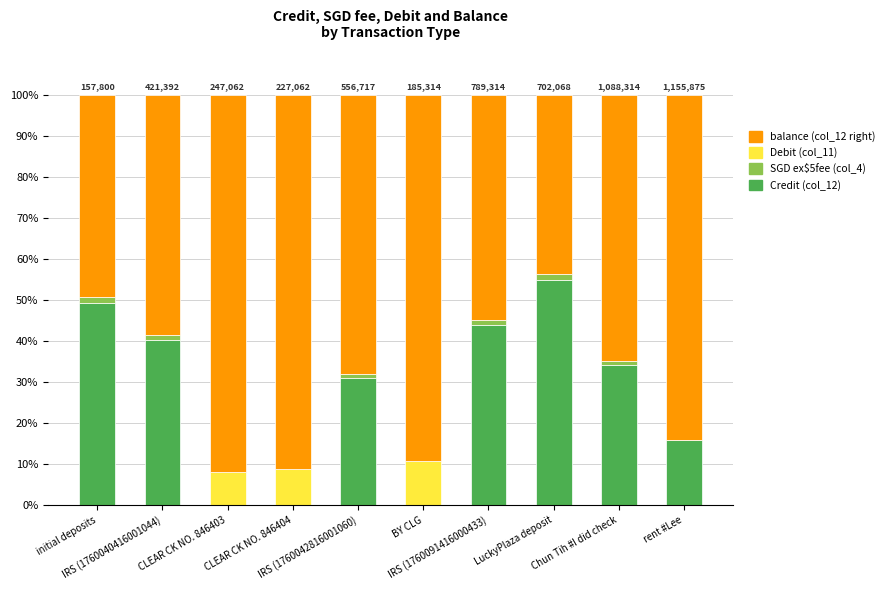

What is the sum of all Credit (col_12) values?

269.3